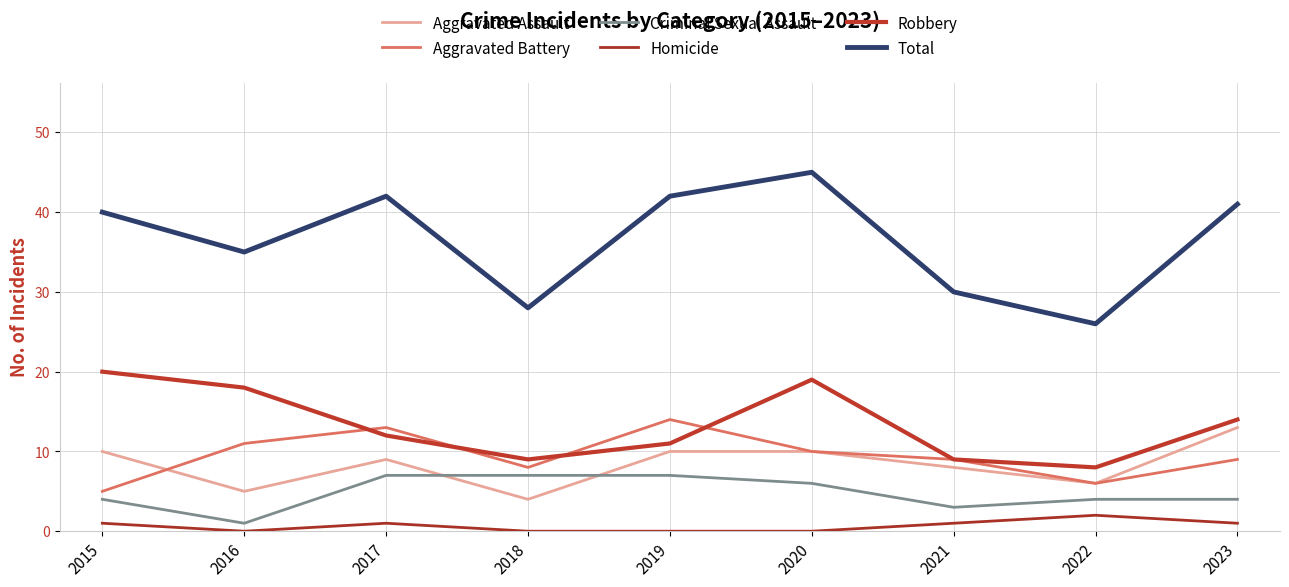

Reading left to right, list all the values displayed in this chart.

Aggravated Assault: 10	5	9	4	10	10	8	6	13
Aggravated Battery: 5	11	13	8	14	10	9	6	9
Criminal Sexual Assault: 4	1	7	7	7	6	3	4	4
Homicide: 1	0	1	0	0	0	1	2	1
Robbery: 20	18	12	9	11	19	9	8	14
Total: 40	35	42	28	42	45	30	26	41